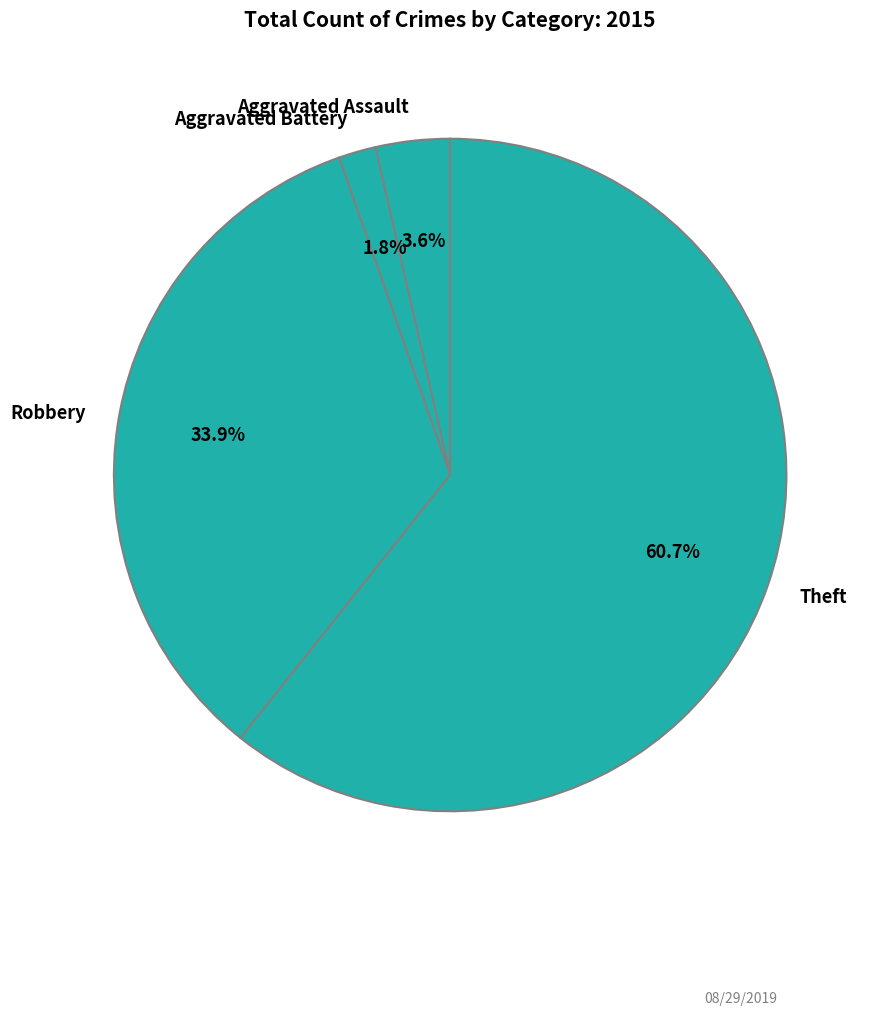

Rank the categories by value from highest to lowest.

Theft, Robbery, Aggravated Assault, Aggravated Battery